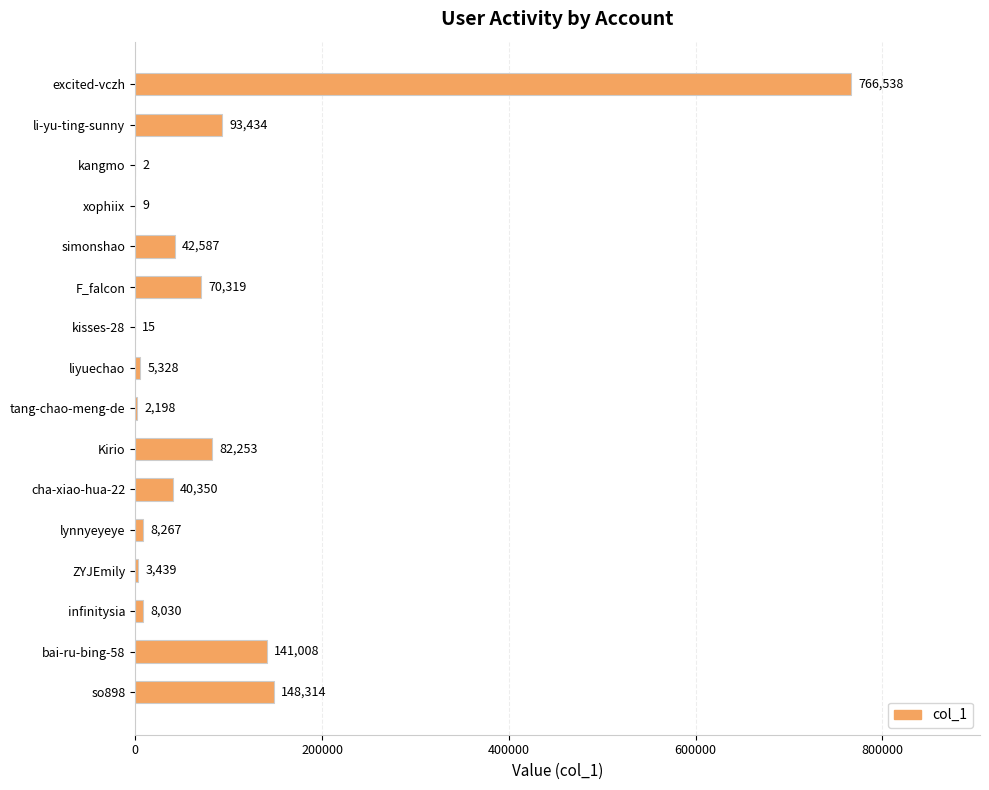

What is the greatest value displayed?

766538